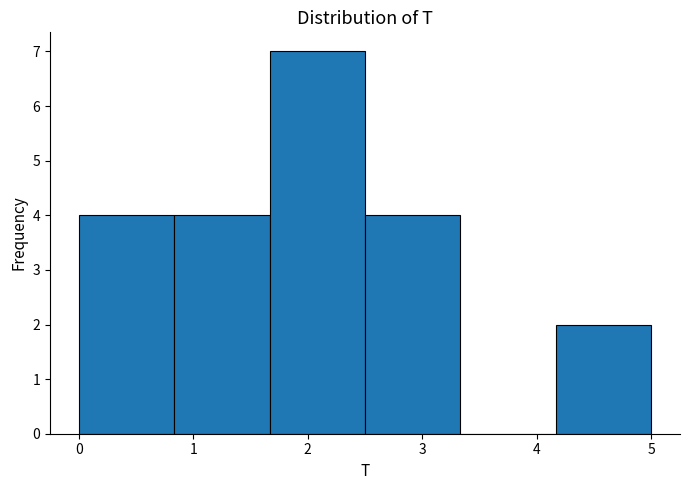

Over which range of the x-axis is the bar tallest?

1.7 to 2.5